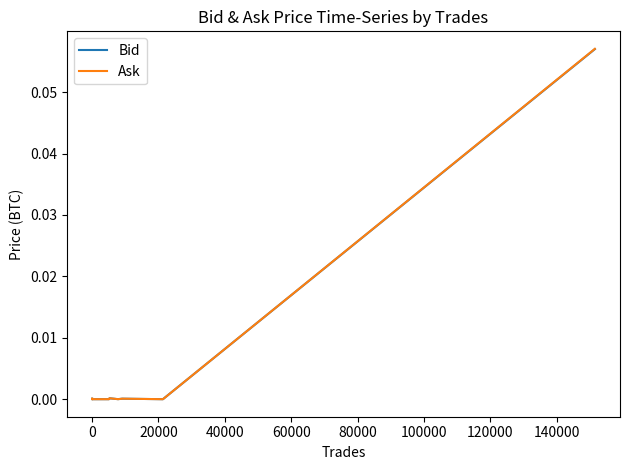

Which series has the widest spread of values?

Ask